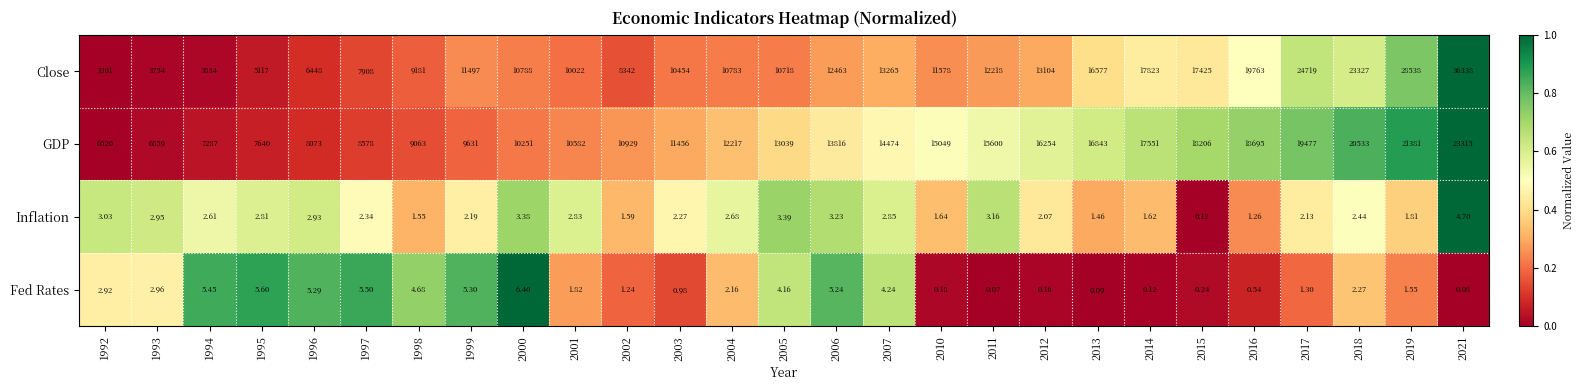

Which series has the widest spread of values?

Close